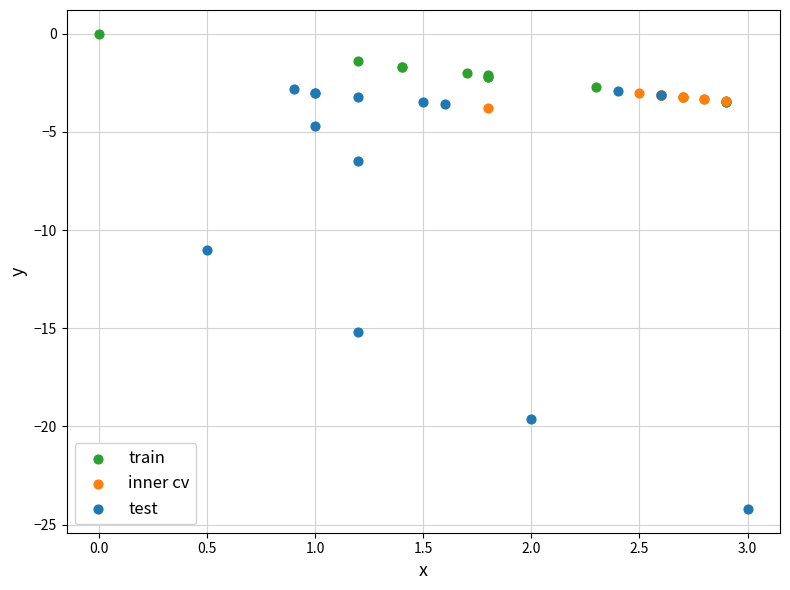

Which series contains the lowest Y value?

test